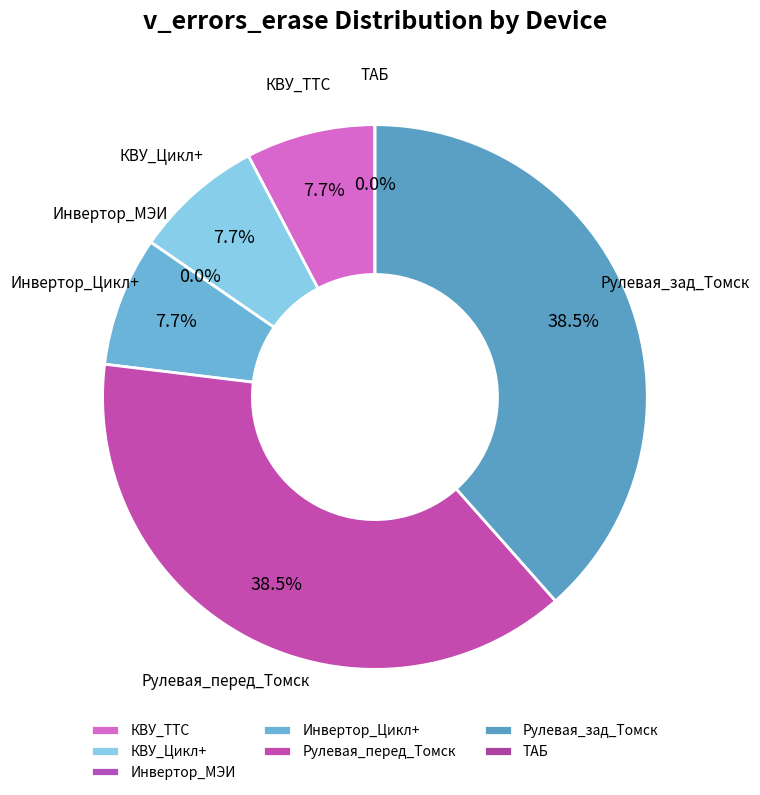

What is the largest slice in the pie chart?

Рулевая_перед_Томск